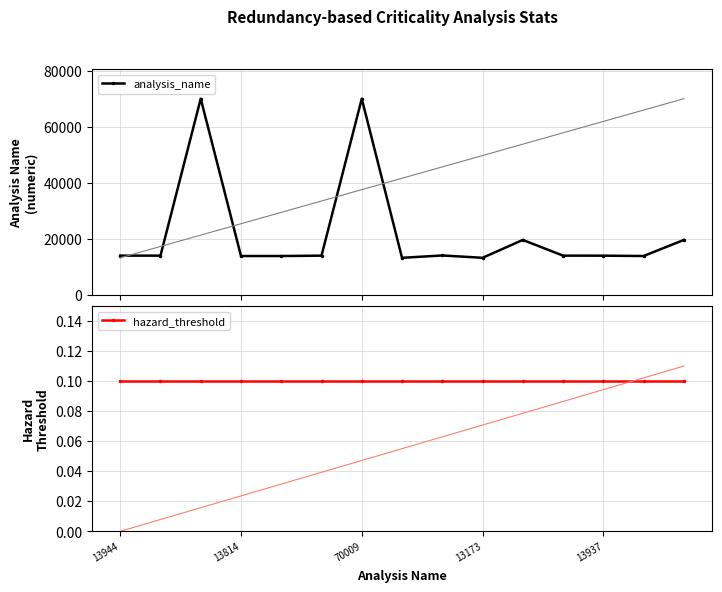

What is the smallest value displayed?

0.1